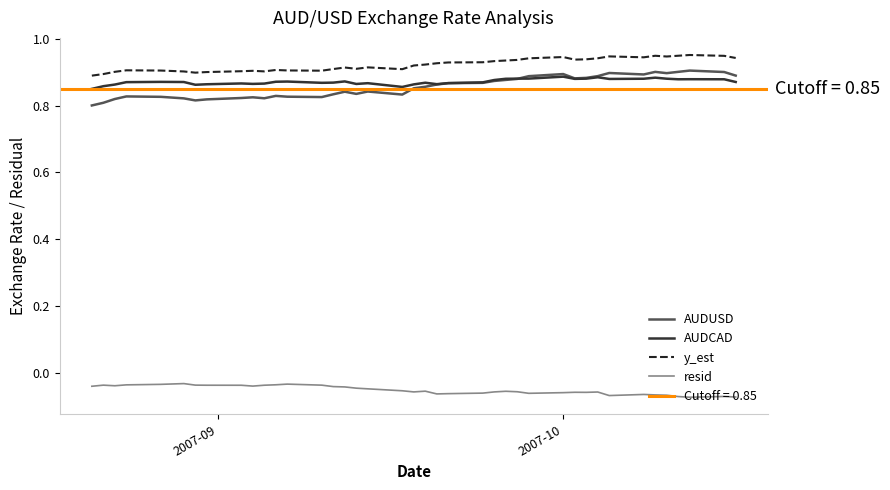

True or false: resid and AUDUSD cross at least once.

False